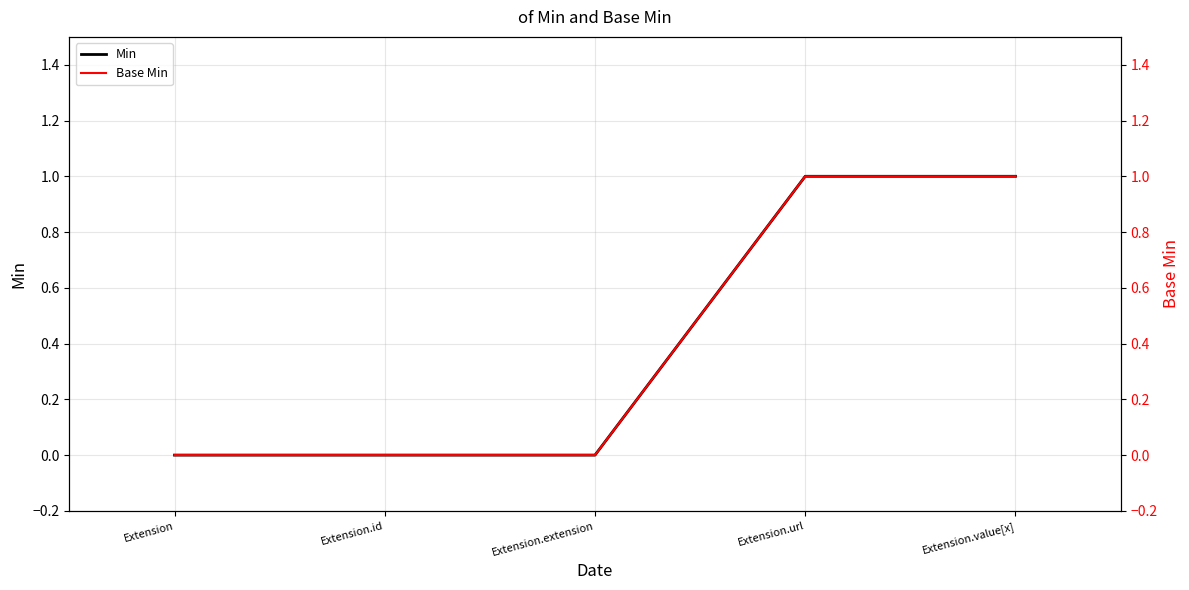

At how many categories does at least one series exceed 0?

2